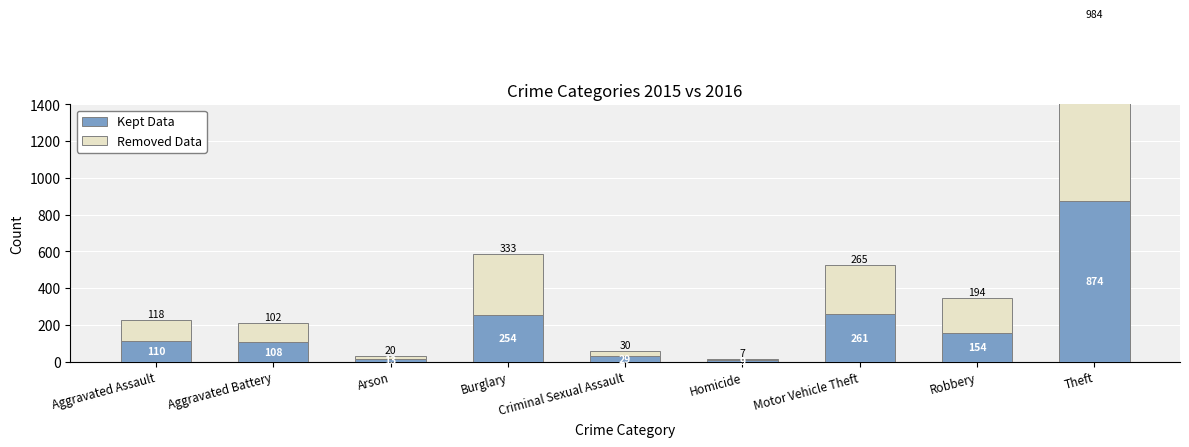

What is the difference between the maximum and minimum values in the Kept Data series?

865